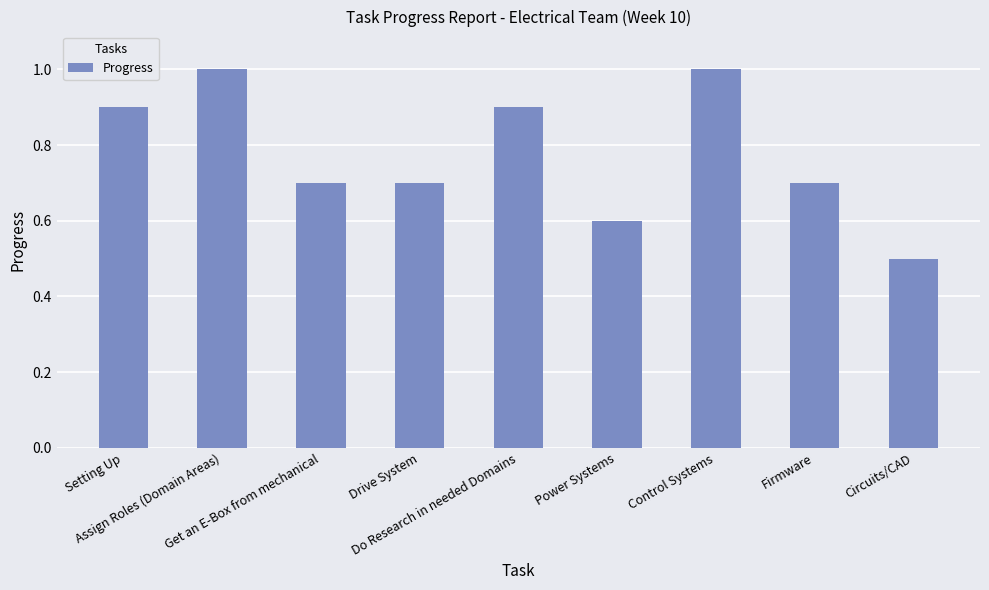

What is the value of the 8th bar from the left?

0.7